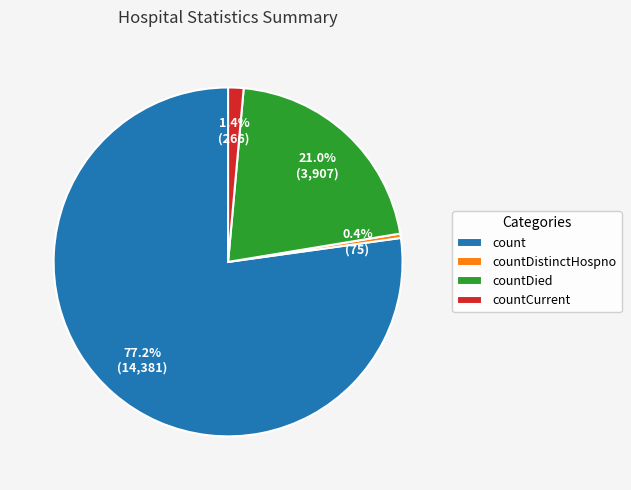

What percentage do count and countCurrent together represent?

78.6%